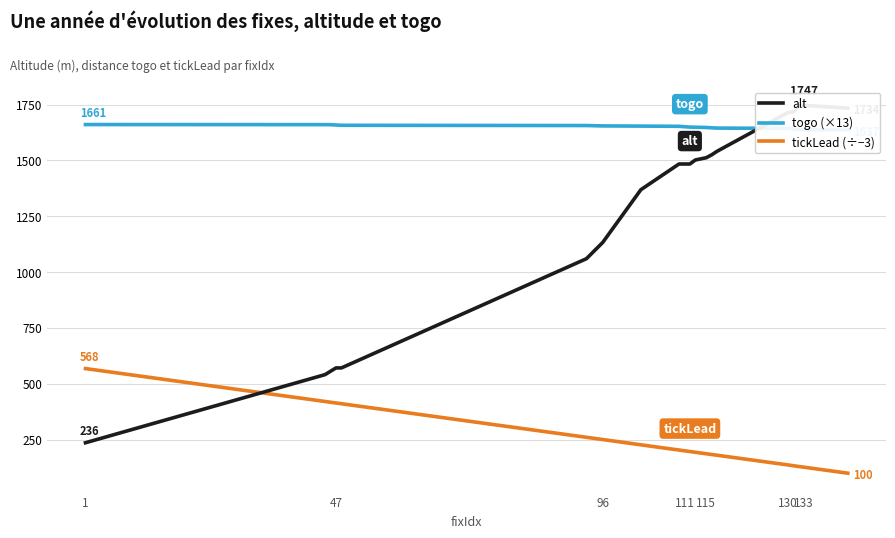

What is the lowest value of the tickLead (÷−3) series?

99.8